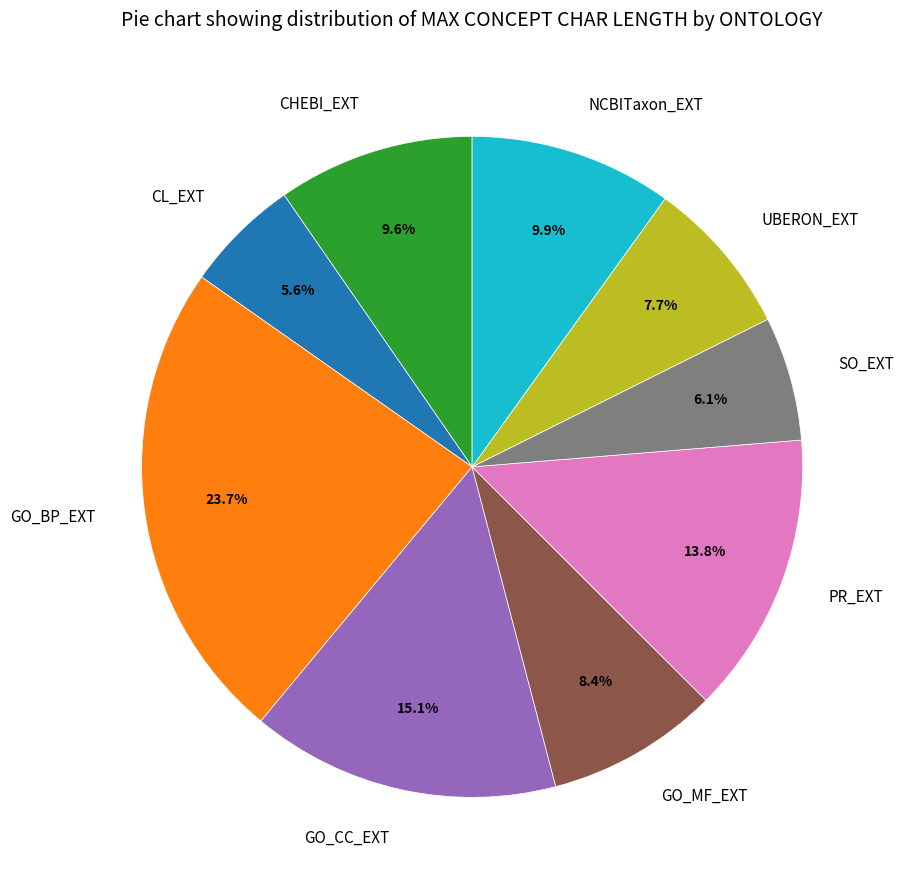

What is the largest slice in the pie chart?

GO_BP_EXT